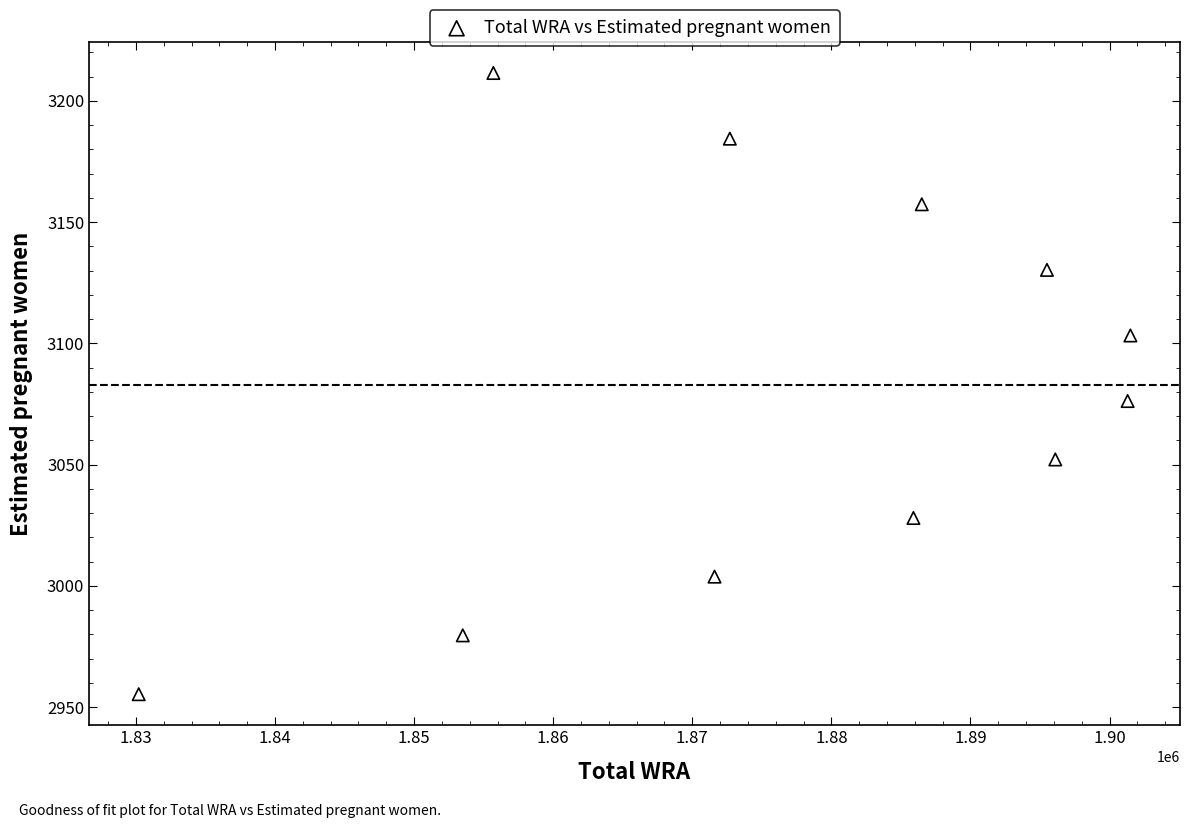

What Y value in the scatter plot is closest to 3083?

3076.2